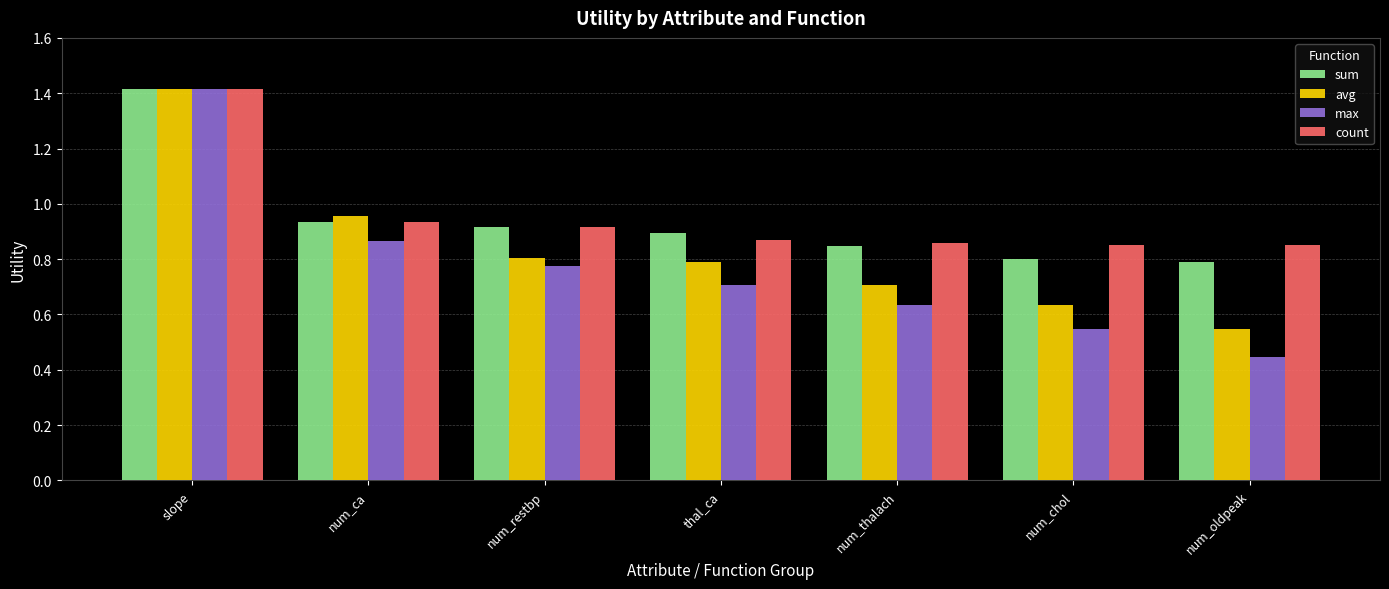

Which series has the largest range (max minus min)?

max